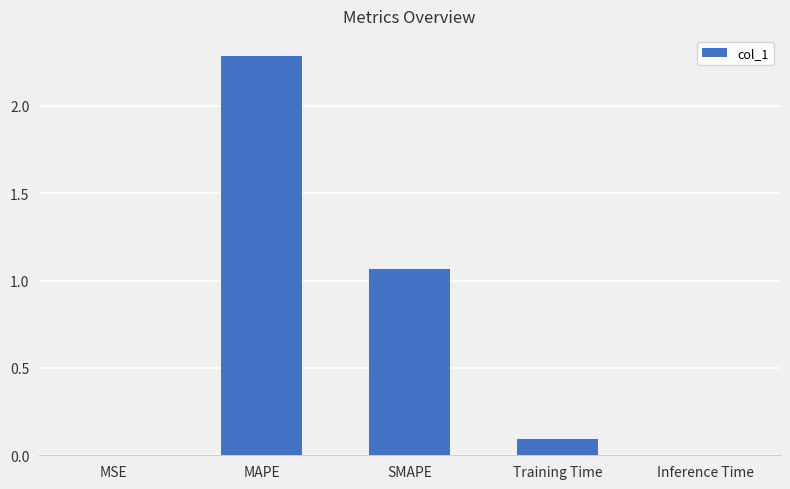

Are the bars horizontal?

No